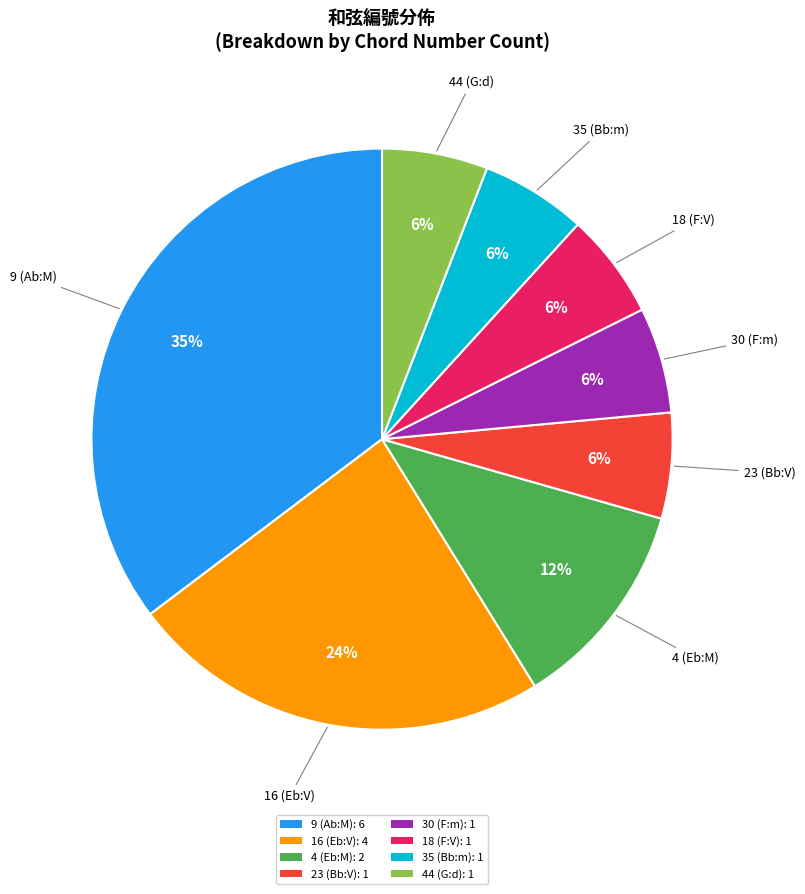

How many slices are in this pie chart?

8